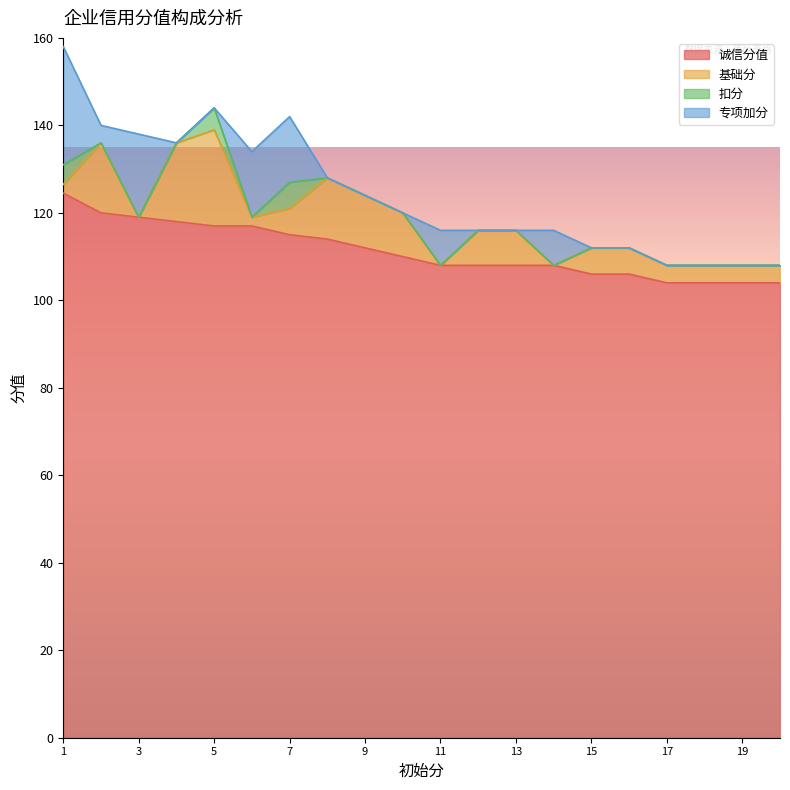

Reading left to right, what are all the values shown in this chart?

诚信分值: 124.5	120.0	119.0	118.0	117.0	117.0	115.0	114.0	112.0	110.0	108.0	108.0	108.0	108.0	106.0	106.0	104.0	104.0	104.0	104.0
基础分: 2.0	16.0	0.0	18.0	22.0	2.0	6.0	14.0	12.0	10.0	0.0	8.0	8.0	0.0	6.0	6.0	4.0	4.0	4.0	4.0
扣分: 4.5	0.0	0.0	0.0	5.0	0.0	6.0	0.0	0.0	0.0	0.0	0.0	0.0	0.0	0.0	0.0	0.0	0.0	0.0	0.0
专项加分: 27.0	4.0	19.0	0.0	0.0	15.0	15.0	0.0	0.0	0.0	8.0	0.0	0.0	8.0	0.0	0.0	0.0	0.0	0.0	0.0